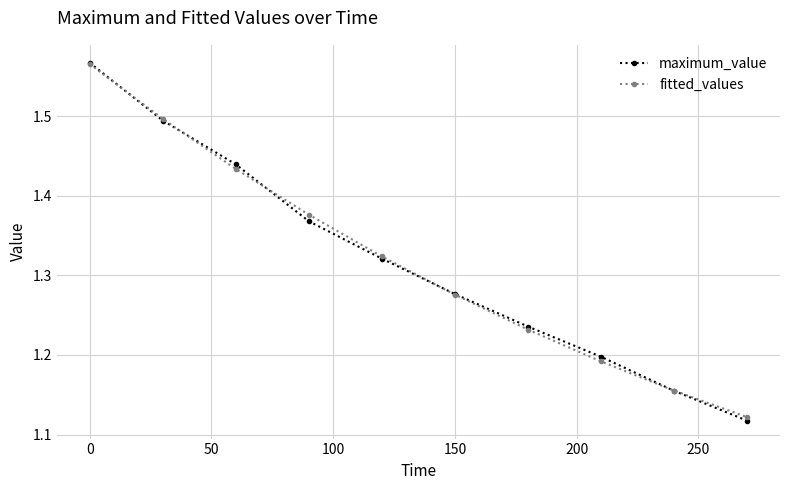

At how many categories does at least one series exceed 1?

10